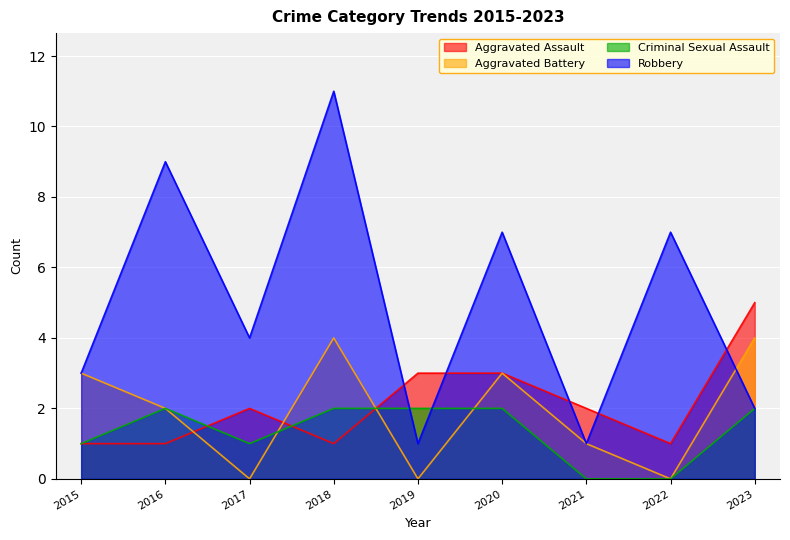

How many times do Aggravated Battery and Aggravated Assault cross each other?

3